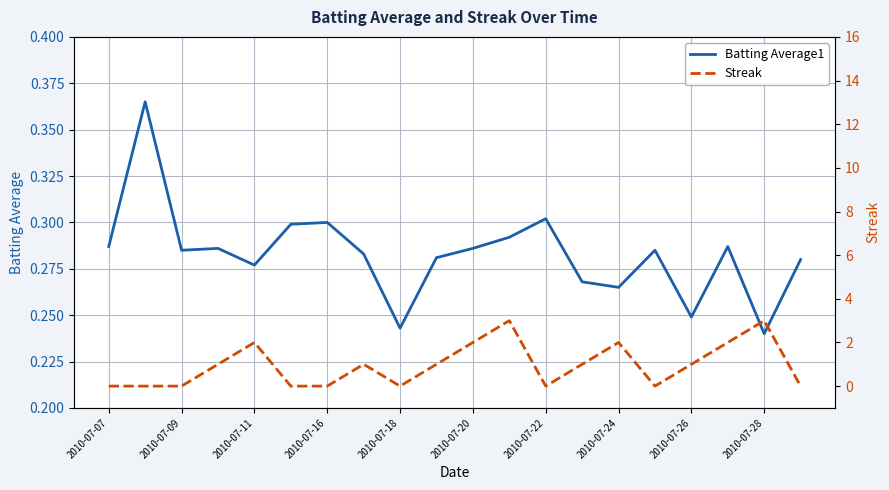

In Batting Average1, how many points are lower than both neighbors (excluding endpoints)?

6